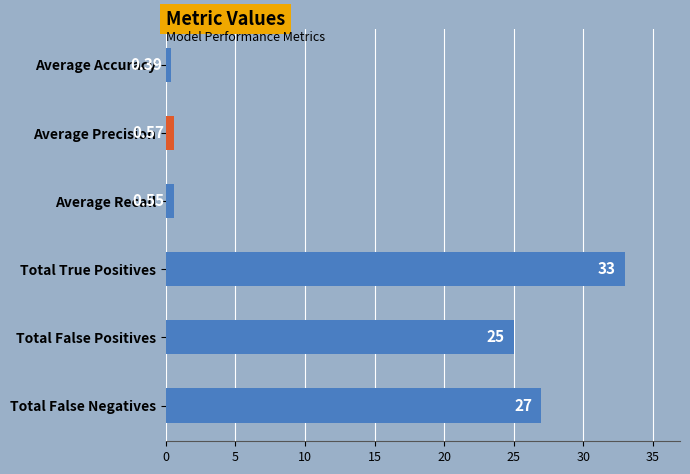

At which category does the chart reach its peak across all series?

Total True Positives